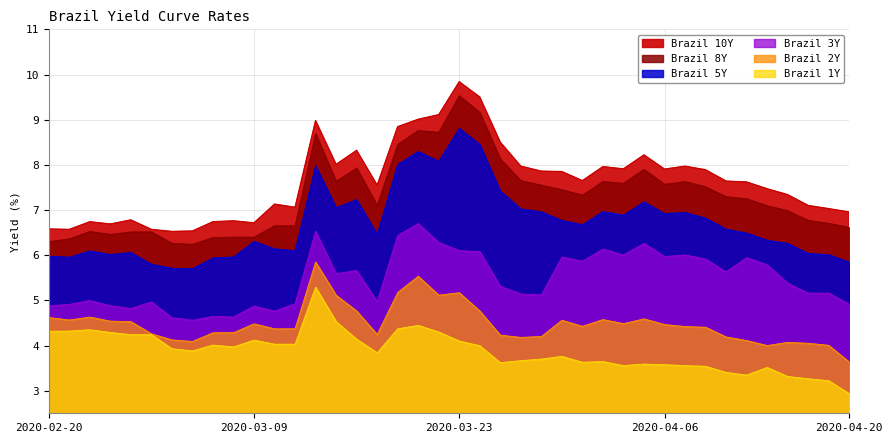

In Brazil 2Y, how many points are lower than both neighbors (excluding endpoints)?

8